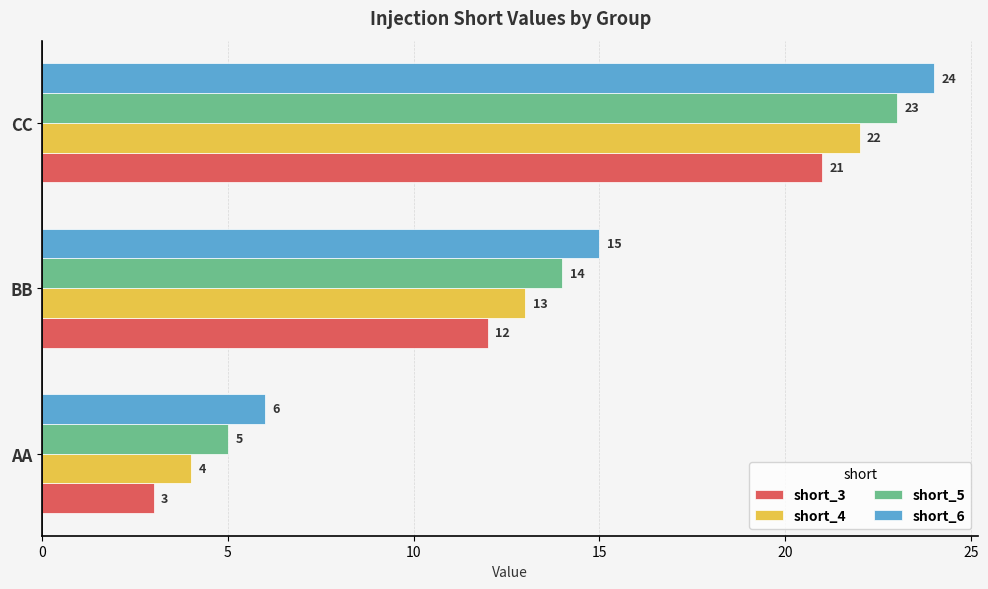

At which label is short_5 closest to 14?

BB